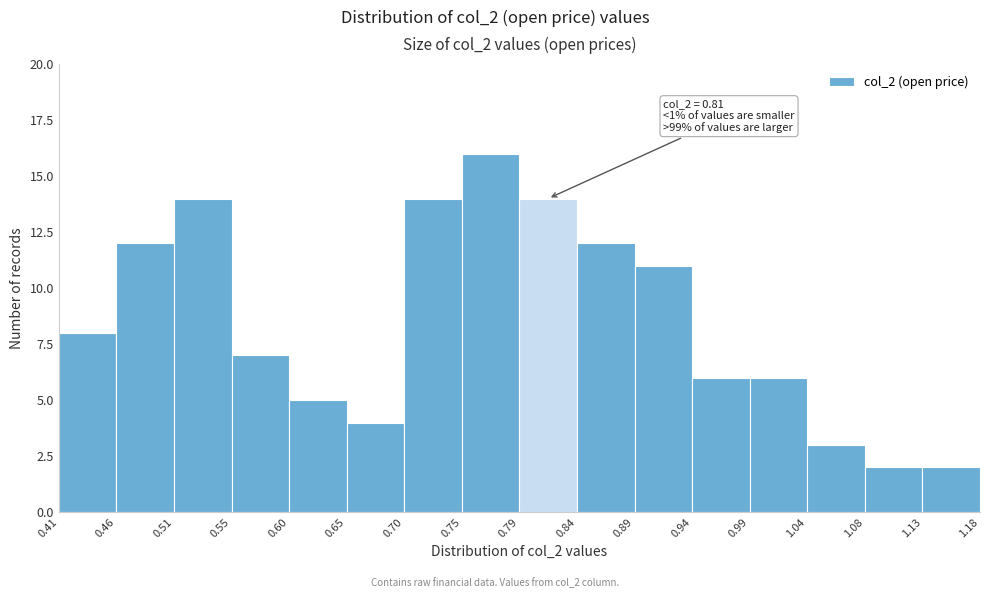

Over which range of the x-axis is the bar tallest?

0.75 to 0.79